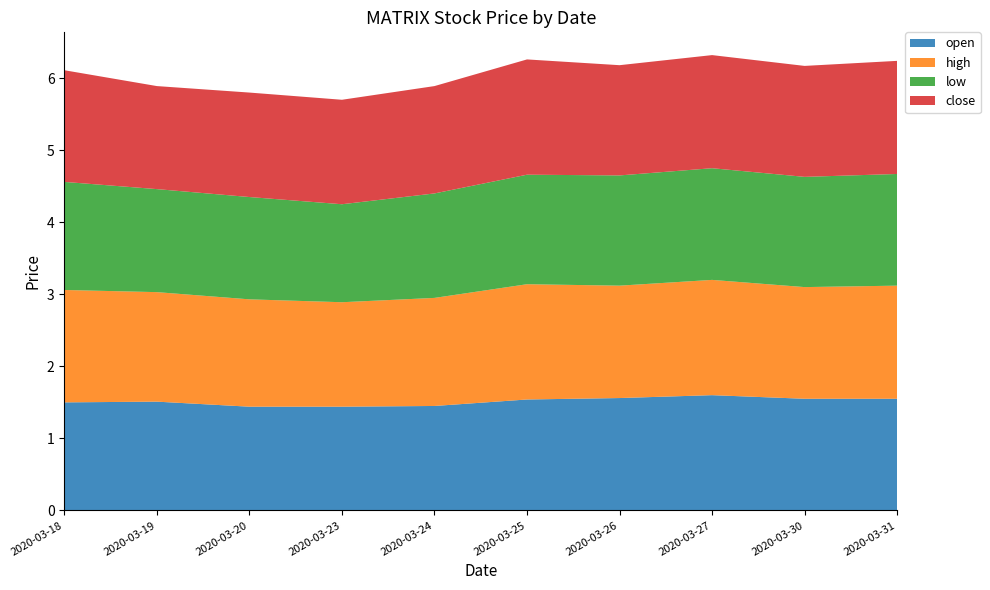

Reading right to left, extract all data points from this chart.

open: 1.6	1.6	1.6	1.6	1.5	1.4	1.4	1.4	1.5	1.5
high: 1.6	1.6	1.6	1.6	1.6	1.5	1.4	1.5	1.5	1.6
low: 1.6	1.5	1.6	1.5	1.5	1.4	1.4	1.4	1.4	1.5
close: 1.6	1.5	1.6	1.5	1.6	1.5	1.4	1.4	1.4	1.6